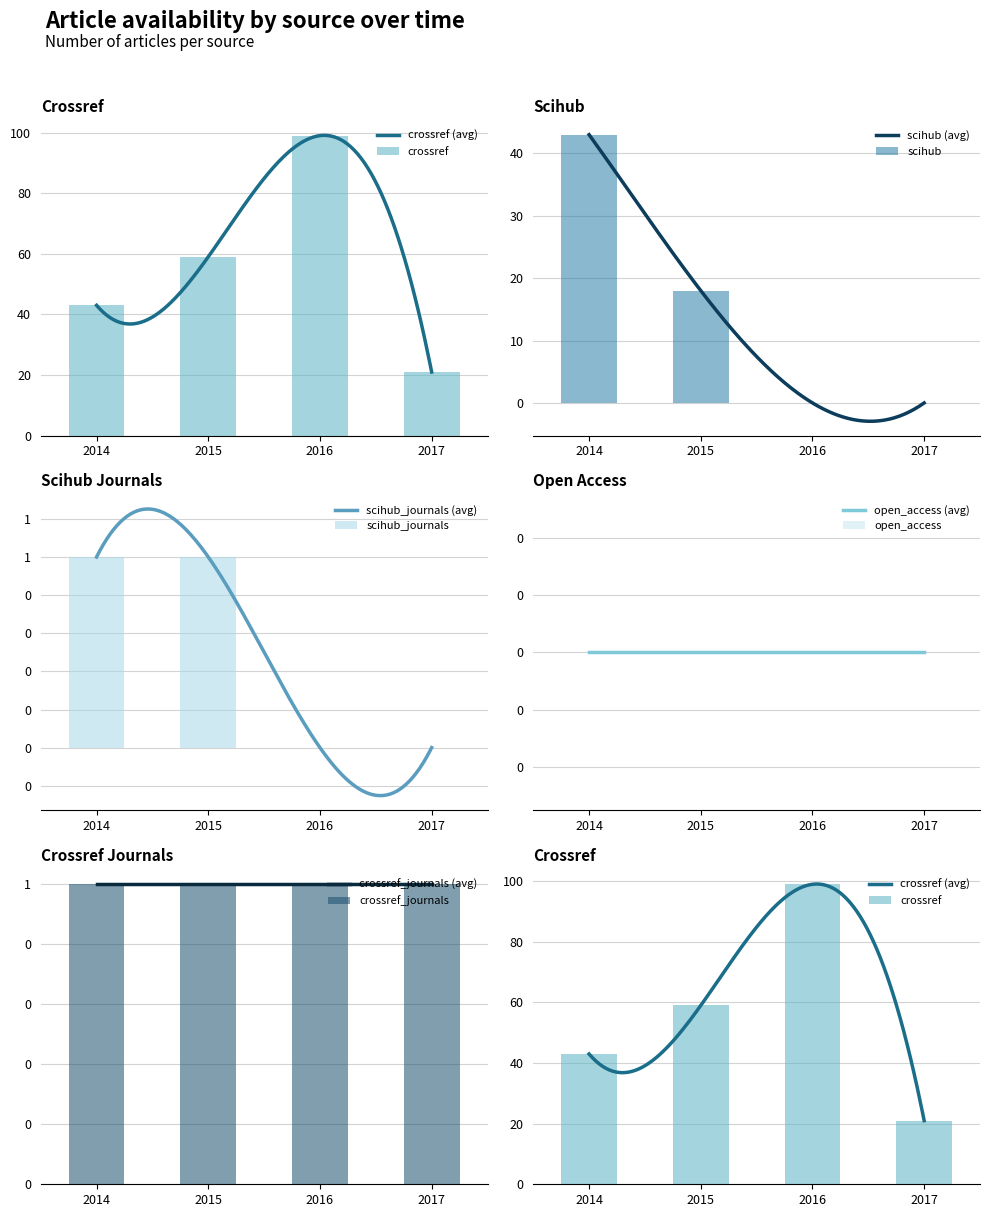

What is the maximum value shown in the chart?

99